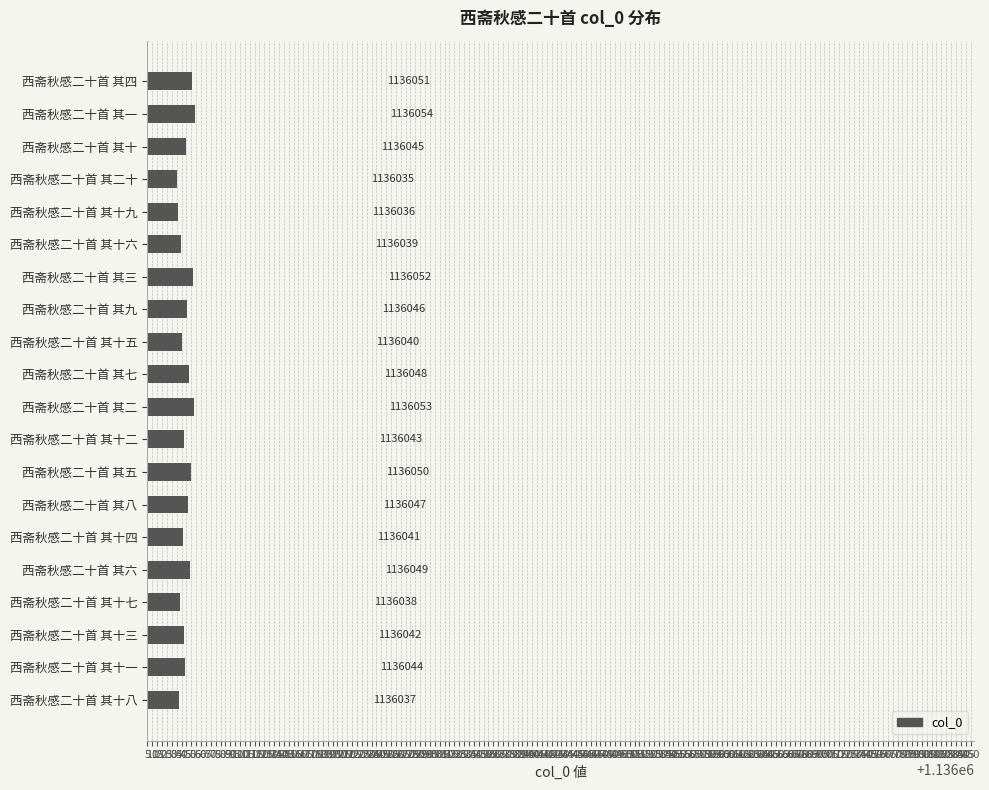

List the labels in order of value, smallest first.

西斋秋感二十首 其二十, 西斋秋感二十首 其十九, 西斋秋感二十首 其十八, 西斋秋感二十首 其十七, 西斋秋感二十首 其十六, 西斋秋感二十首 其十五, 西斋秋感二十首 其十四, 西斋秋感二十首 其十三, 西斋秋感二十首 其十二, 西斋秋感二十首 其十一, 西斋秋感二十首 其十, 西斋秋感二十首 其九, 西斋秋感二十首 其八, 西斋秋感二十首 其七, 西斋秋感二十首 其六, 西斋秋感二十首 其五, 西斋秋感二十首 其四, 西斋秋感二十首 其三, 西斋秋感二十首 其二, 西斋秋感二十首 其一